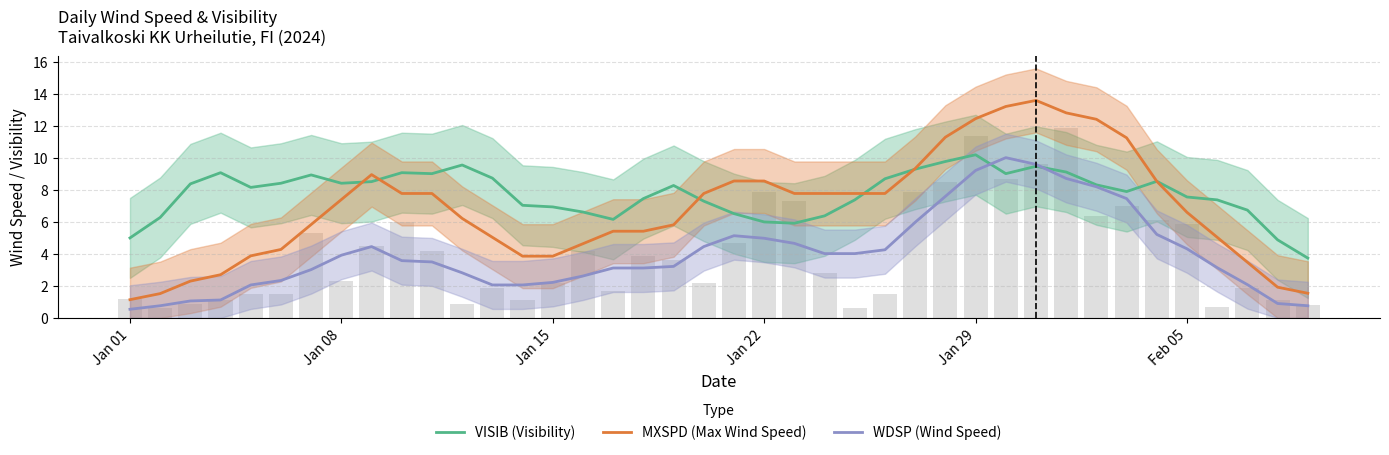

Rank the series by their maximum value, from highest to lowest.

MXSPD (Max Wind Speed), VISIB (Visibility), WDSP (Wind Speed)